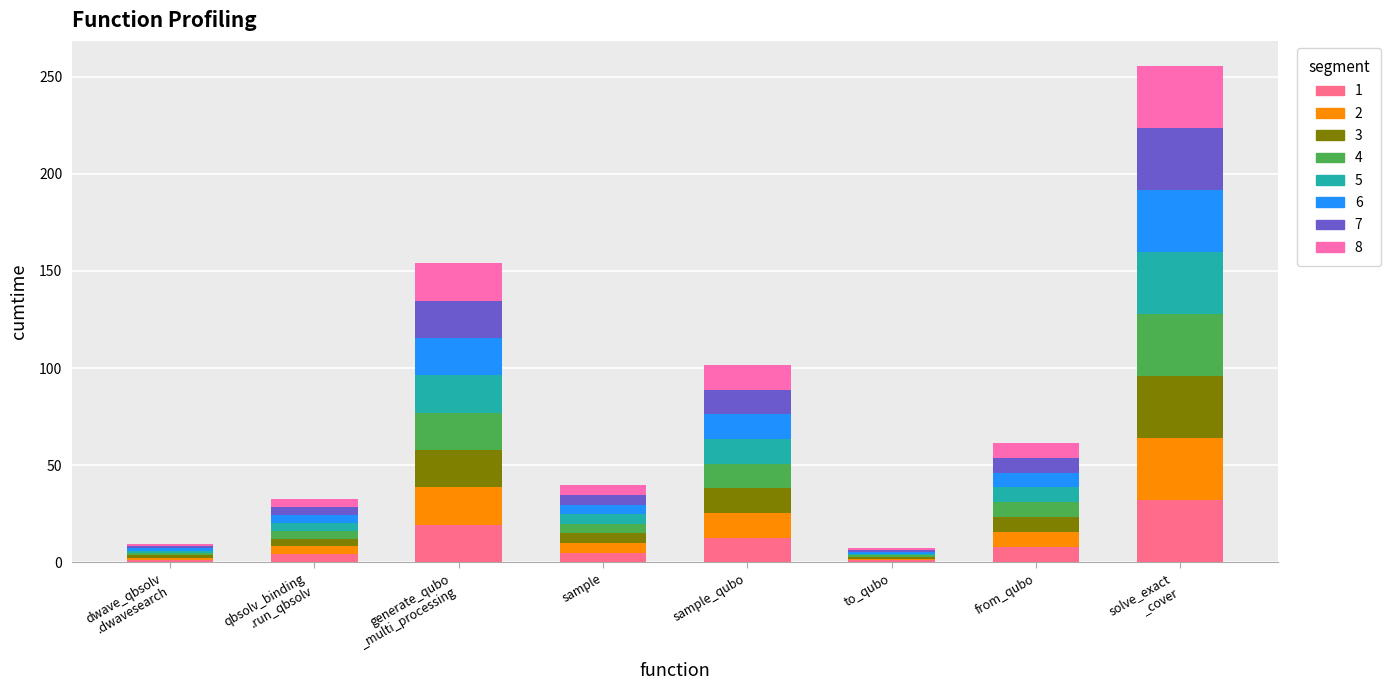

What is the maximum value for 1?

32.0